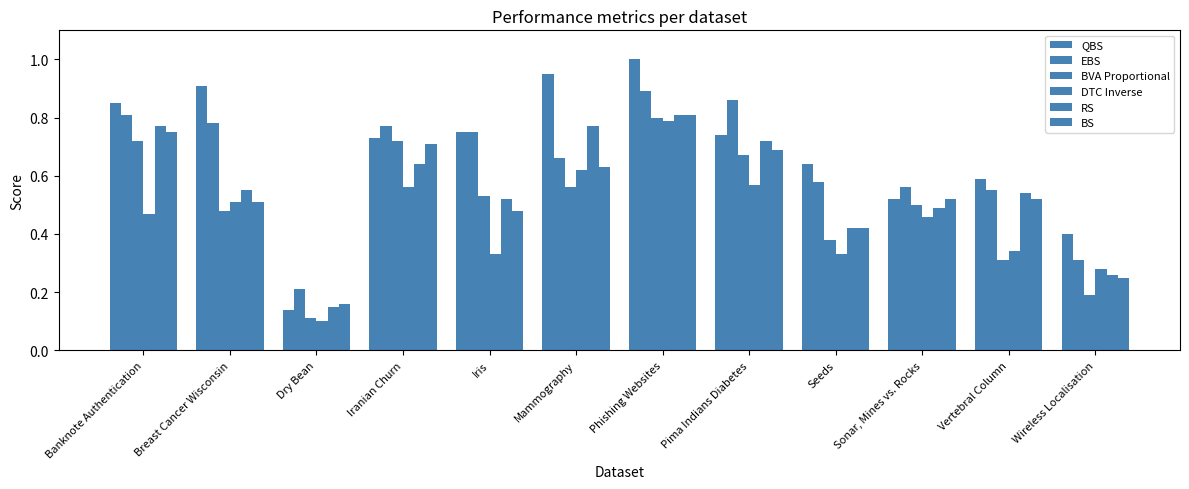

Which has a higher value, Mammography or Vertebral Column?

Mammography